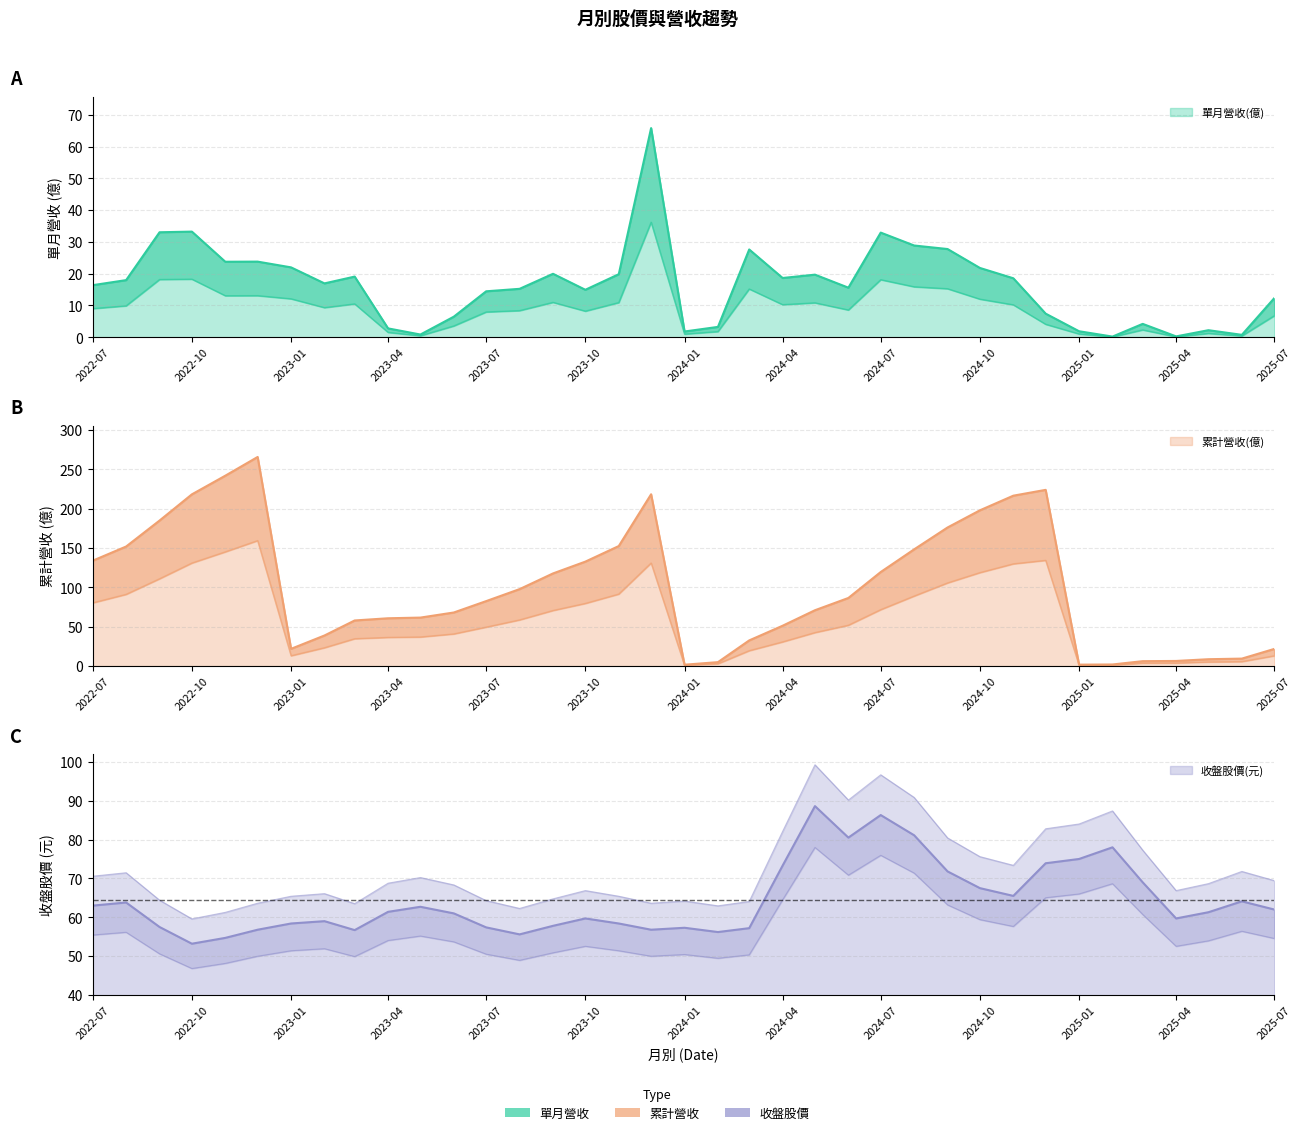

How many times do 累計營收(億) and 收盤股價 cross each other?

7